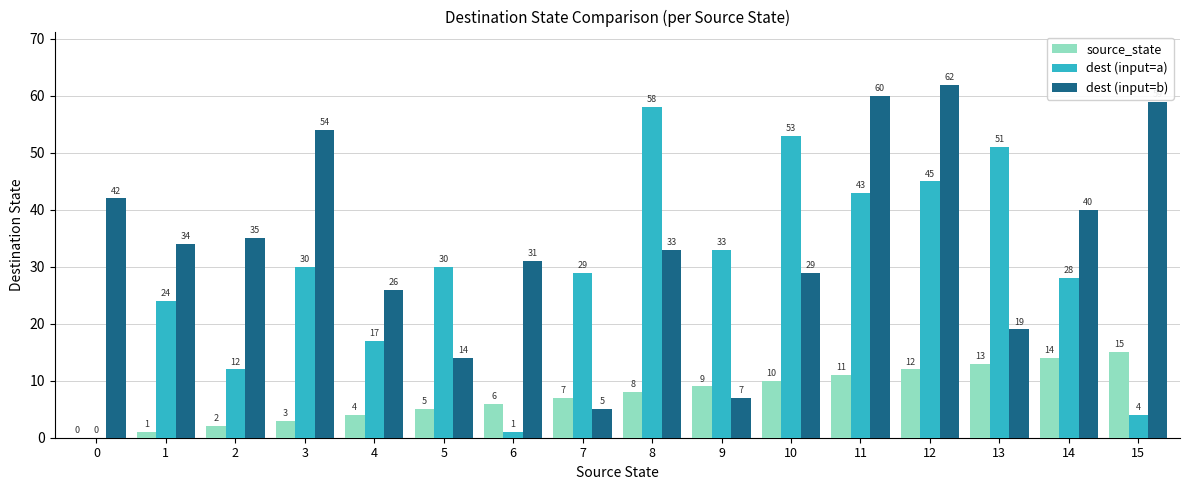

How many positive values does the source_state series have?

15